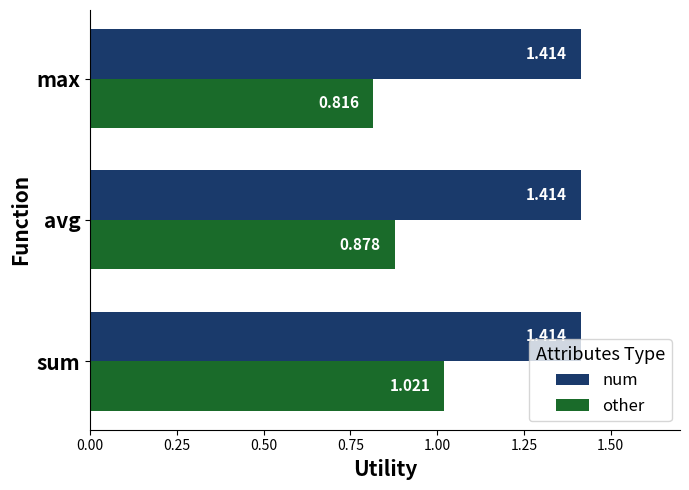

Which category has the lowest value in the other series?

max